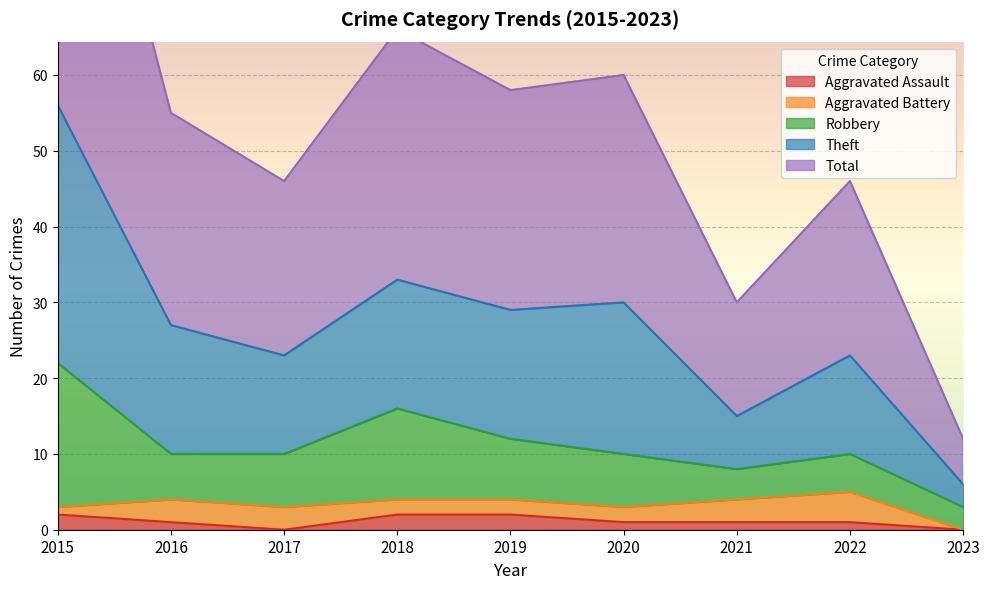

How many data points in Aggravated Assault are above 1?

3